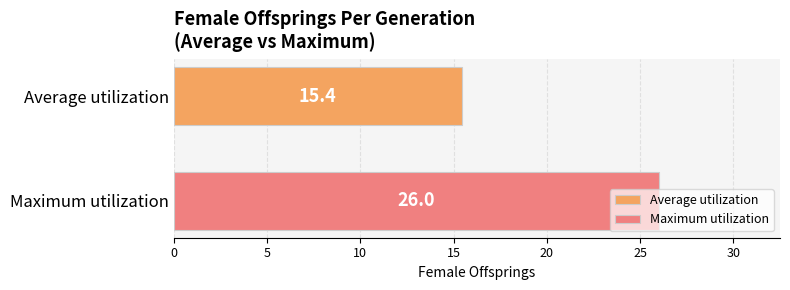

What is the maximum value for Maximum utilization?

26.0